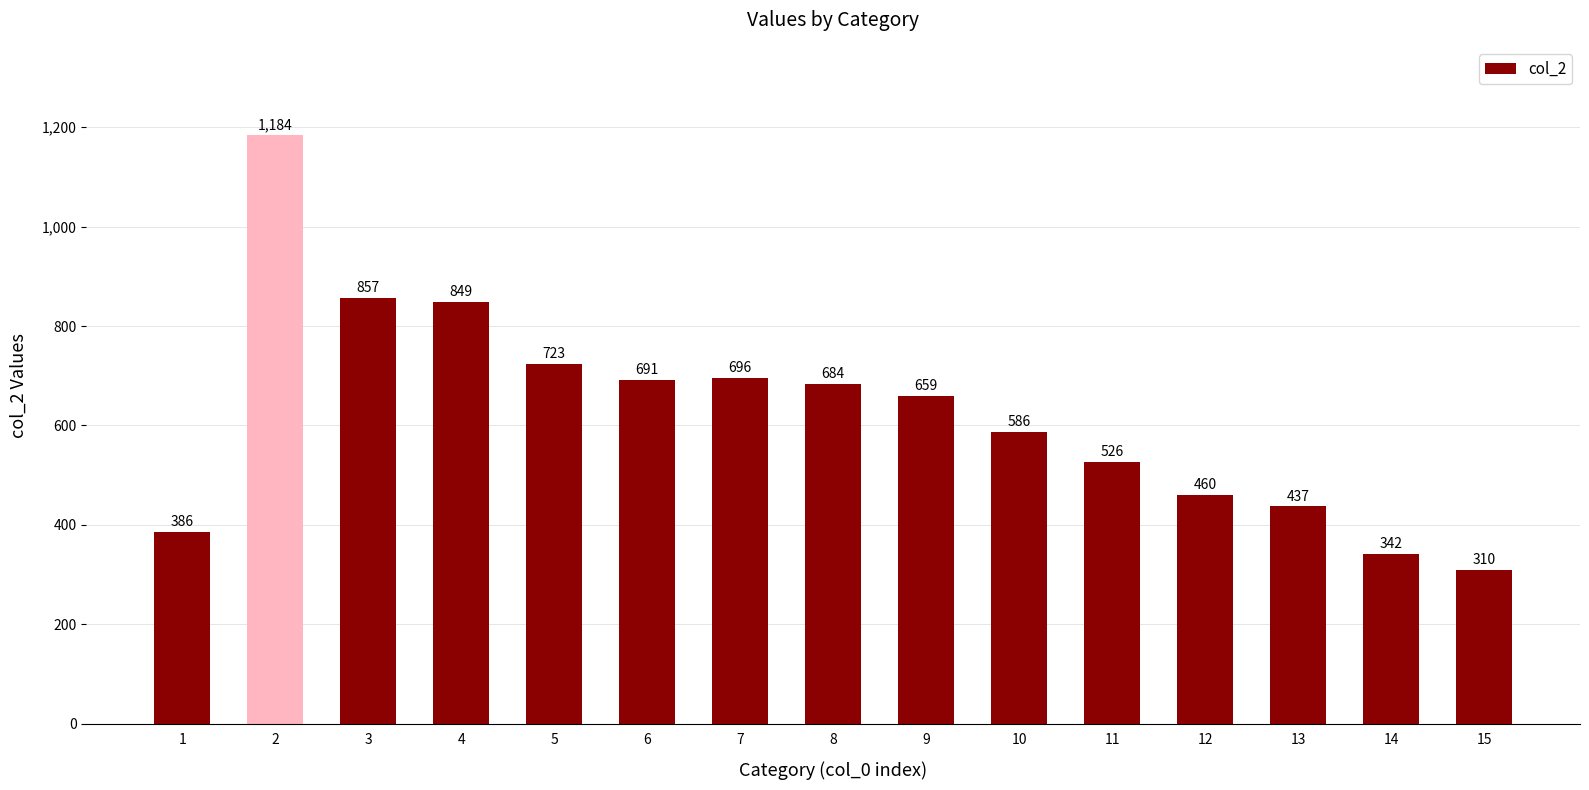

Reading right to left, transcribe all the data shown in this chart.

310	342	437	460	526	586	659	684	696	691	723	849	857	1184	386